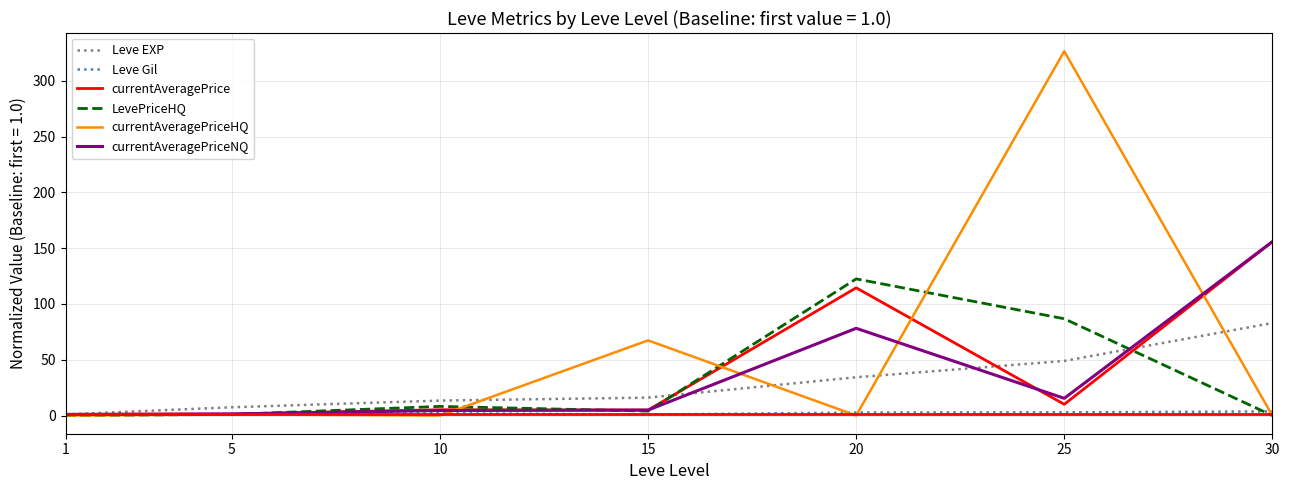

True or false: currentAveragePrice has more than 0 interior local peaks.

True